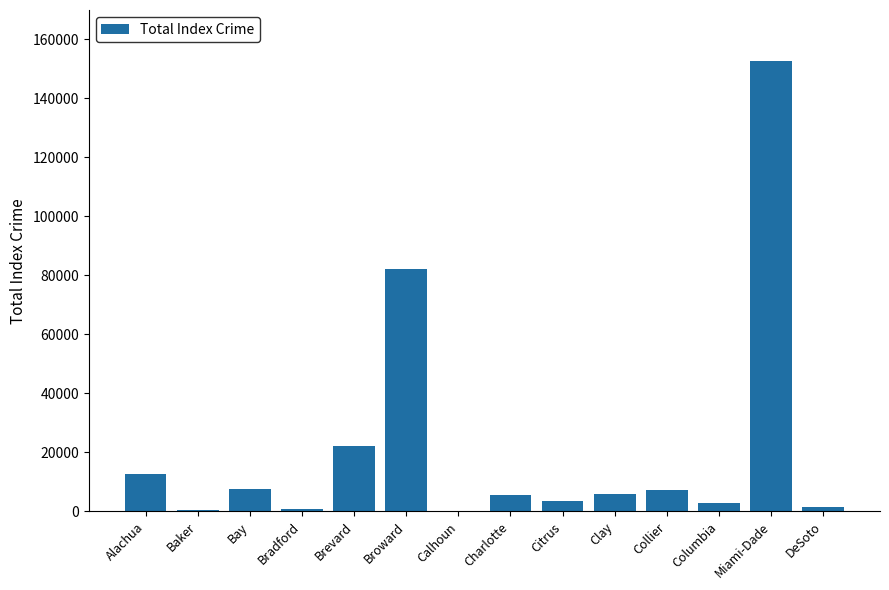

The chart shows a value of 5535 at Charlotte. True or false?

True